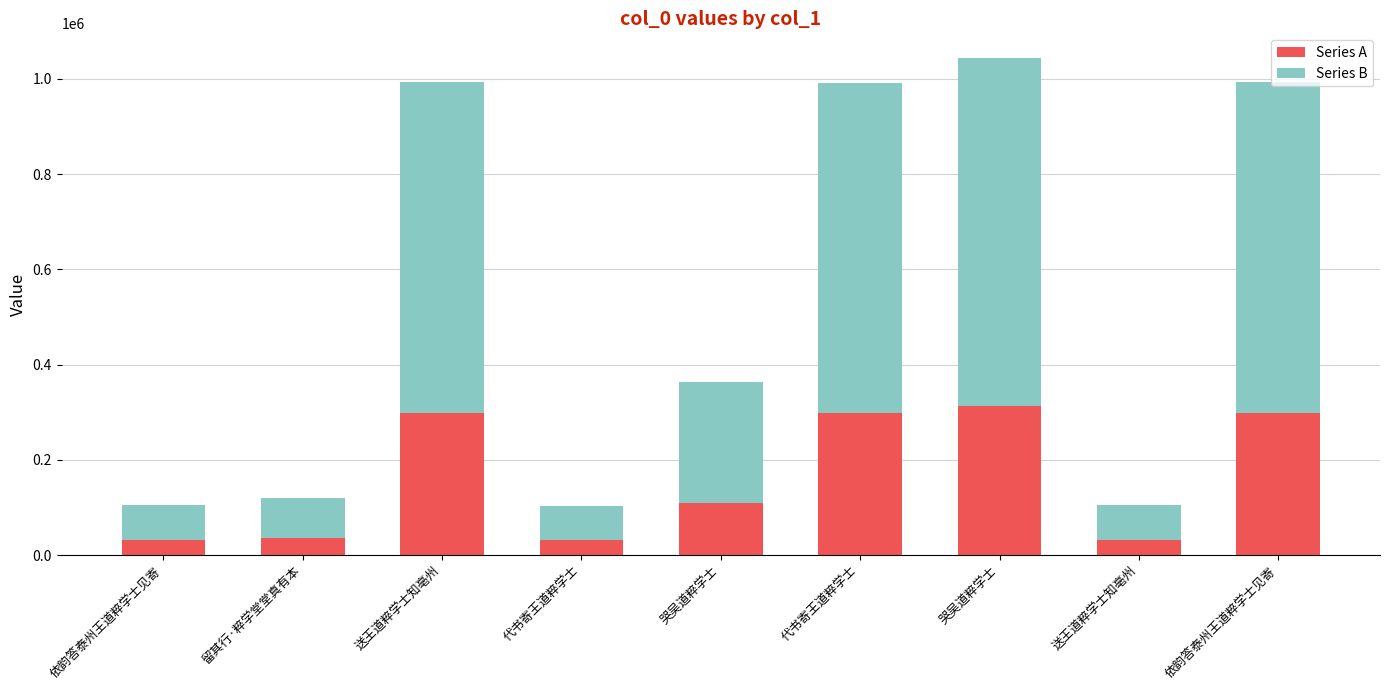

The Series A series shows 183880 at 哭吴道粹学士. True or false?

False